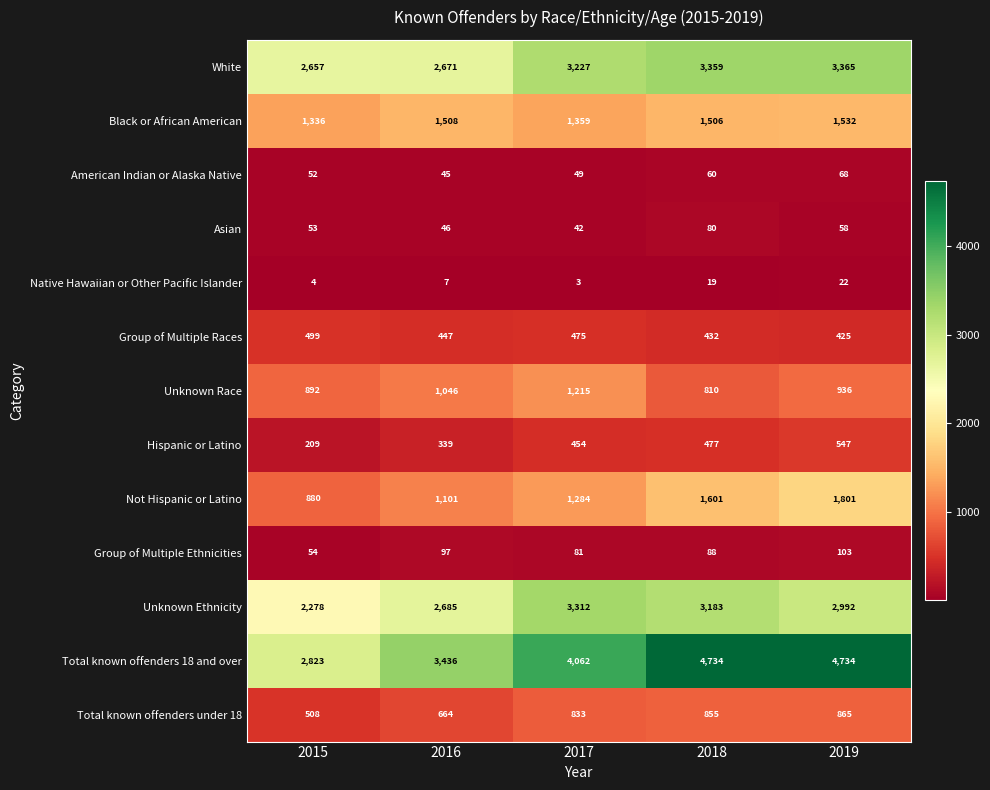

List the series in order of their peak value, lowest first.

Native Hawaiian or Other Pacific Islander, American Indian or Alaska Native, Asian, Group of Multiple Ethnicities, Group of Multiple Races, Hispanic or Latino, Total known offenders under 18, Unknown Race, Black or African American, Not Hispanic or Latino, Unknown Ethnicity, White, Total known offenders 18 and over